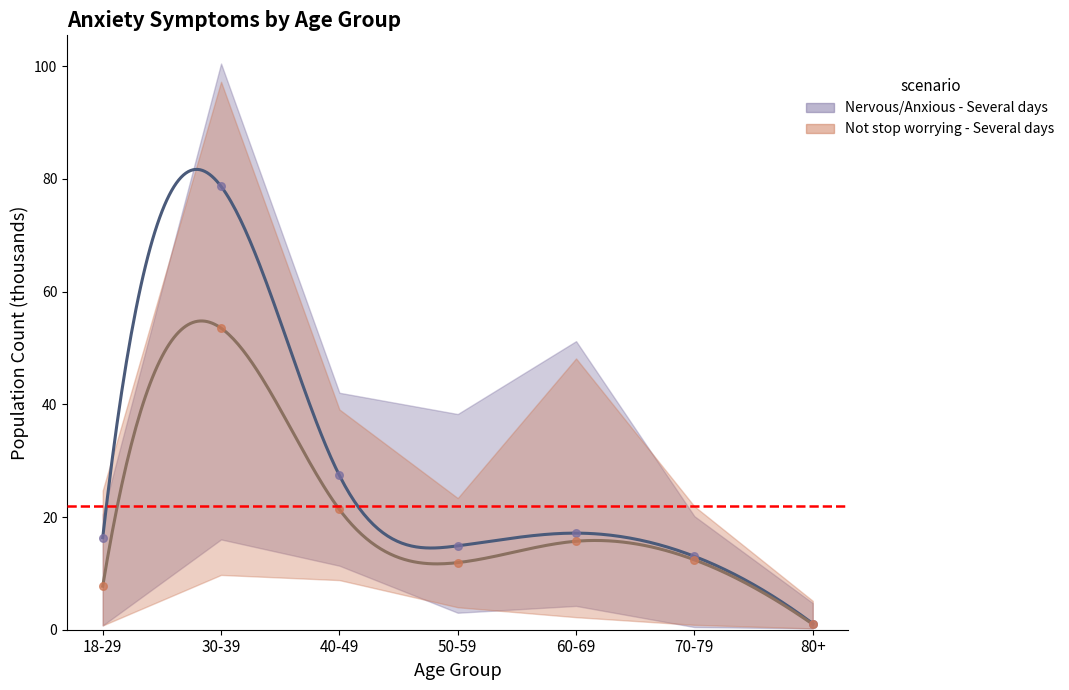

Which series has the largest total across all categories?

Nervous/Anxious - Several days